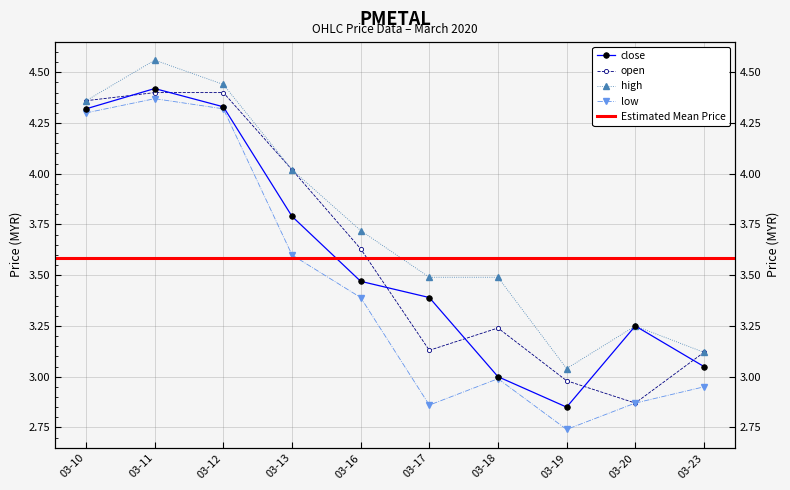

How many data points in open are above 3?

8